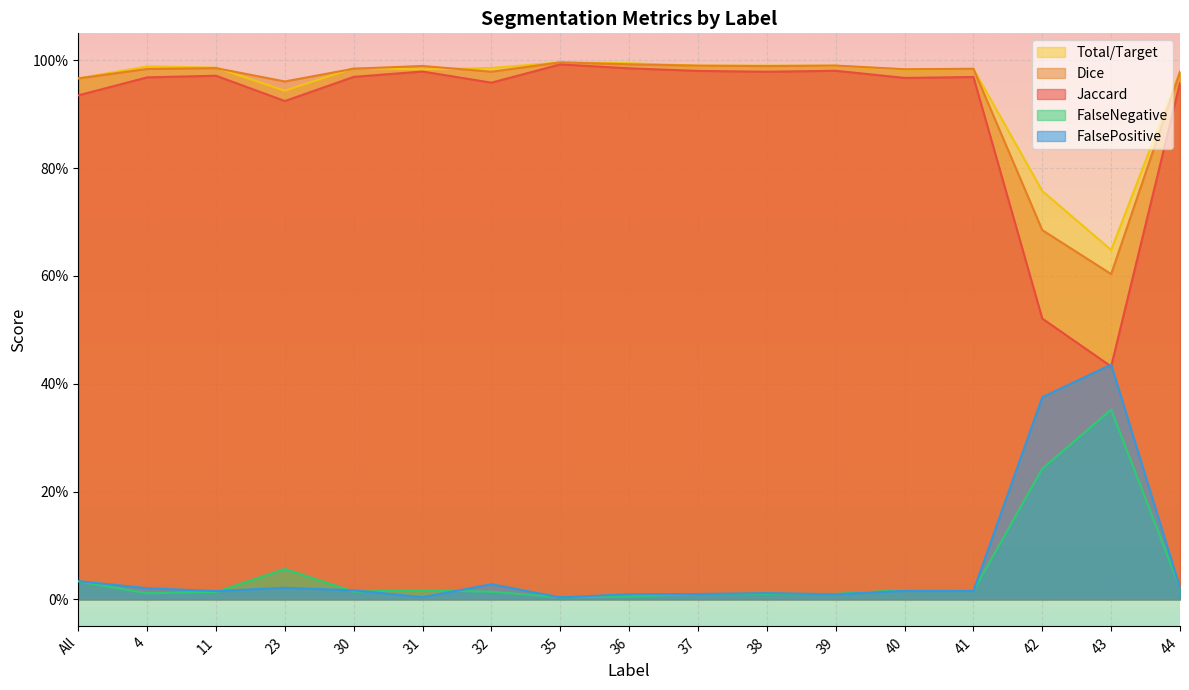

True or false: FalsePositive and FalseNegative intersect in this chart.

True